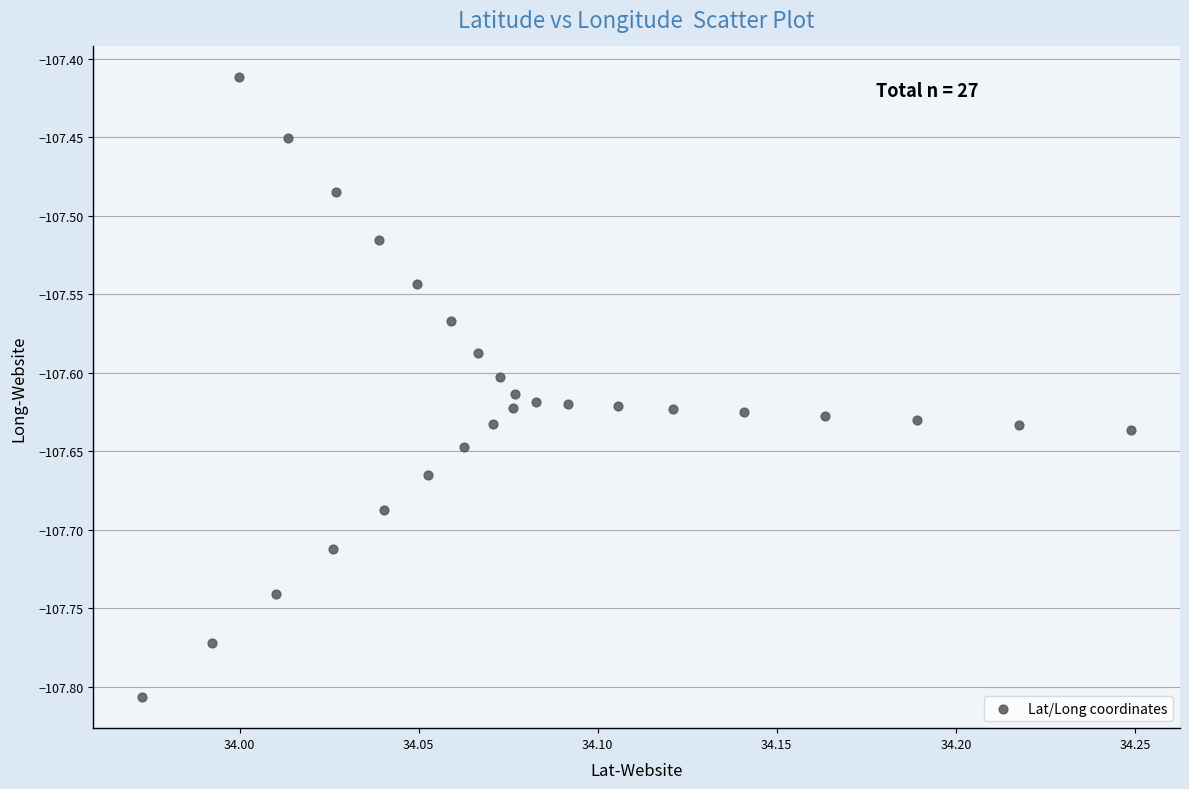

What is the range of Y values (max minus min)?

0.4